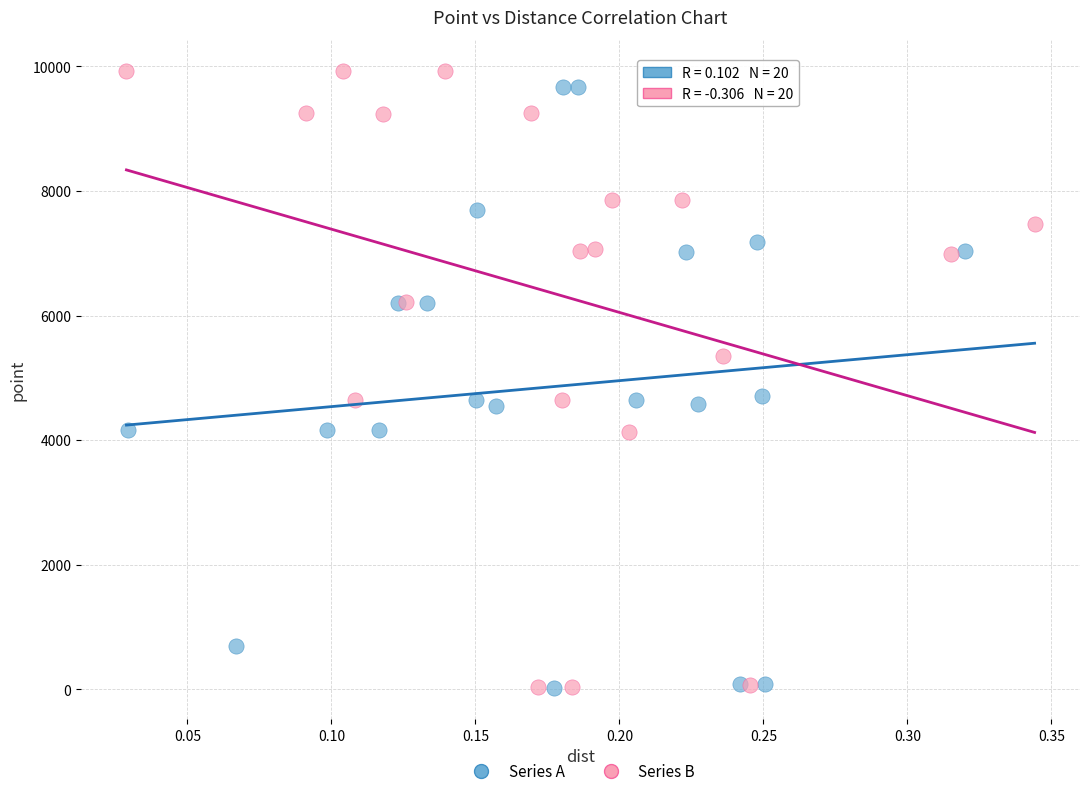

Which series has the widest spread of Y values?

Series B